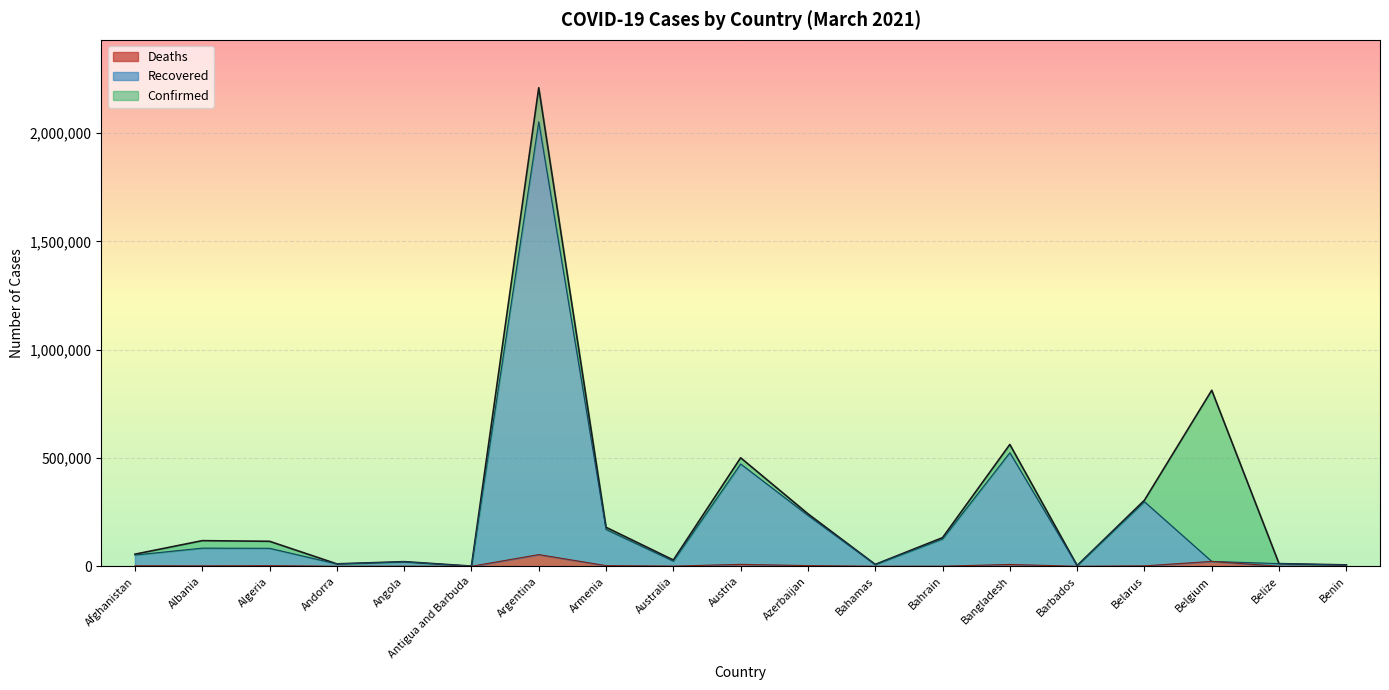

What is the label of the 9th point from the right?

Azerbaijan